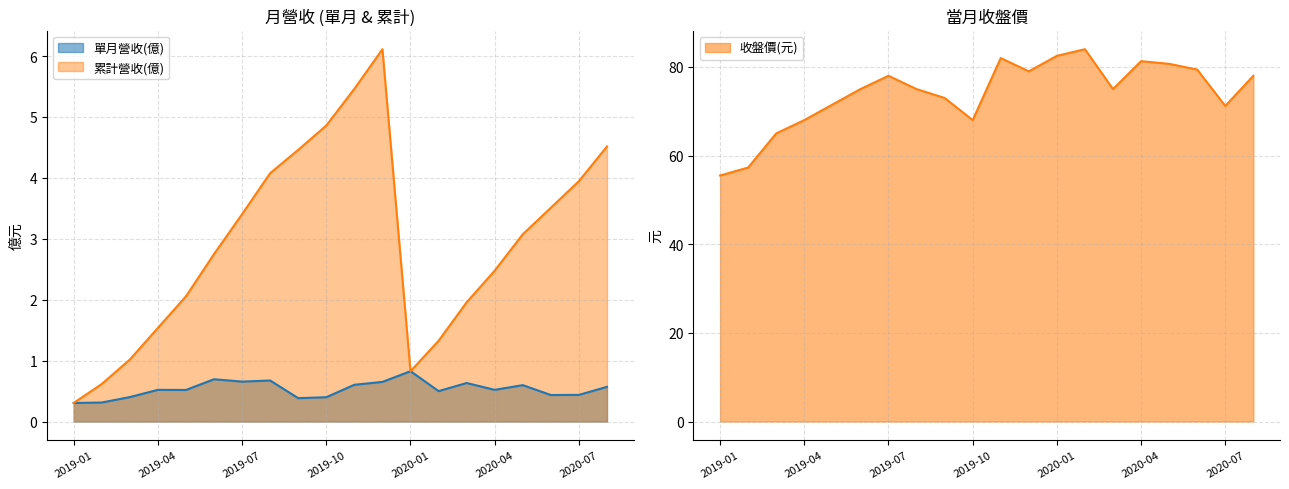

What are all the series names shown in the legend?

單月營收(億), 累計營收(億), 收盤價